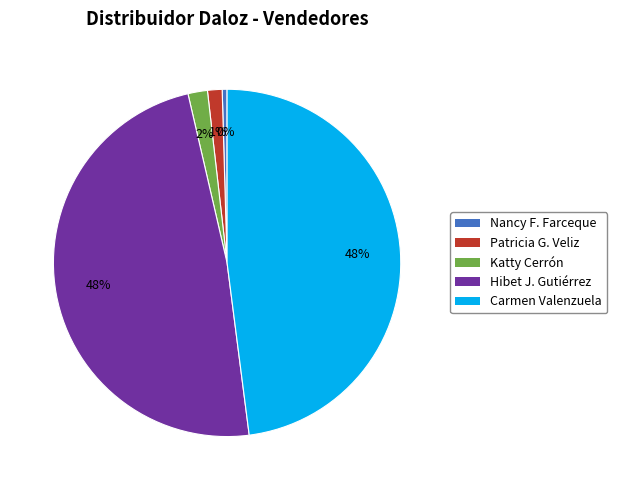

How many slices are in this pie chart?

5